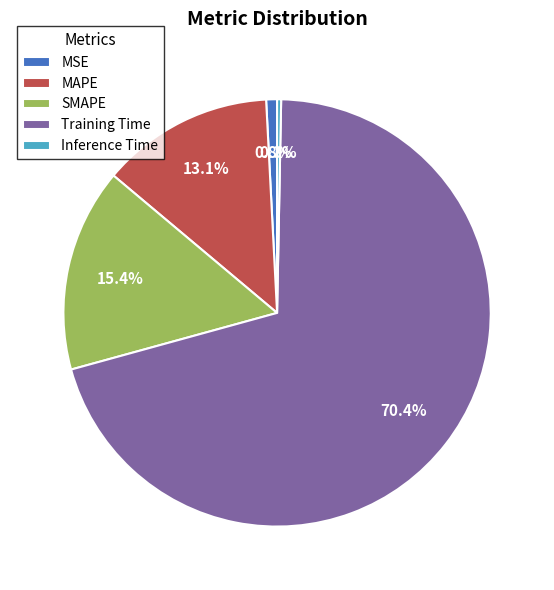

What percentage is the SMAPE slice, to the nearest percent?

15%